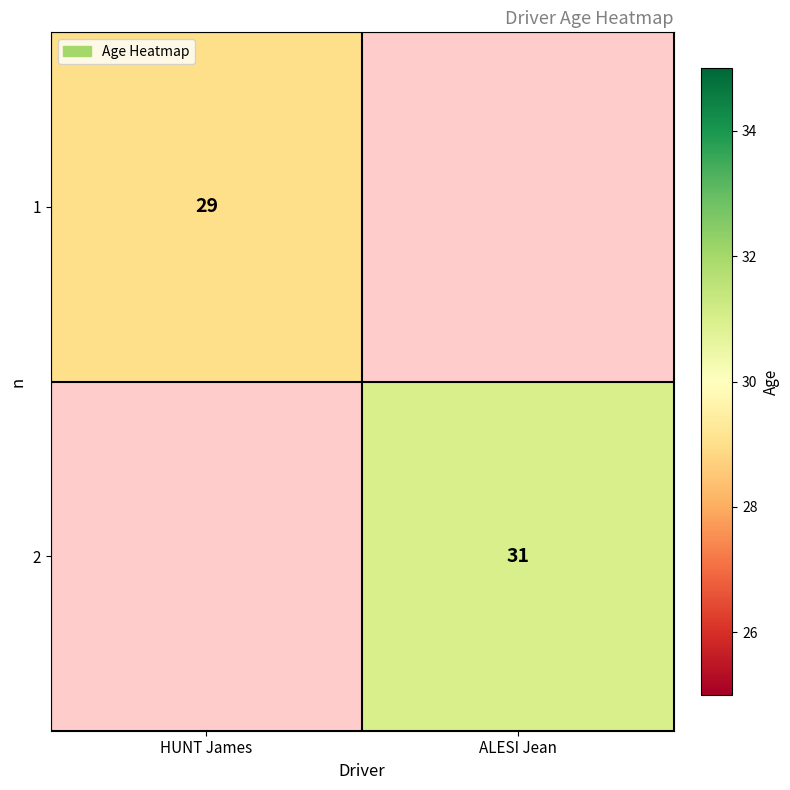

True or false: 1 has a value of 12 at HUNT James.

False